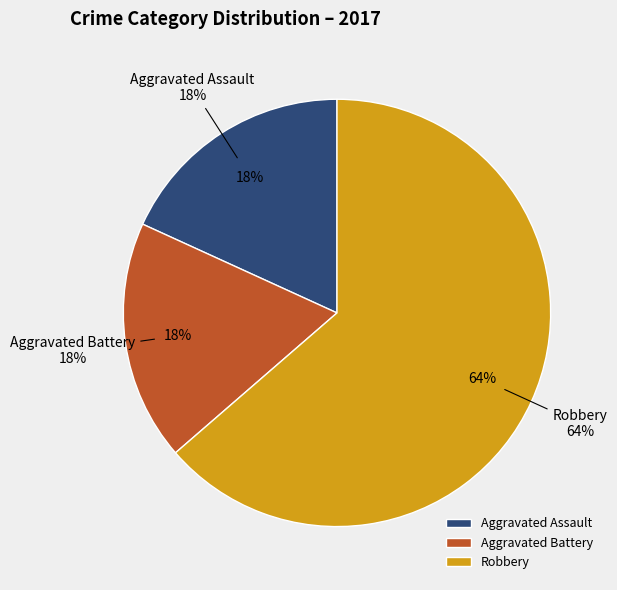

How many segments does this pie chart have?

3